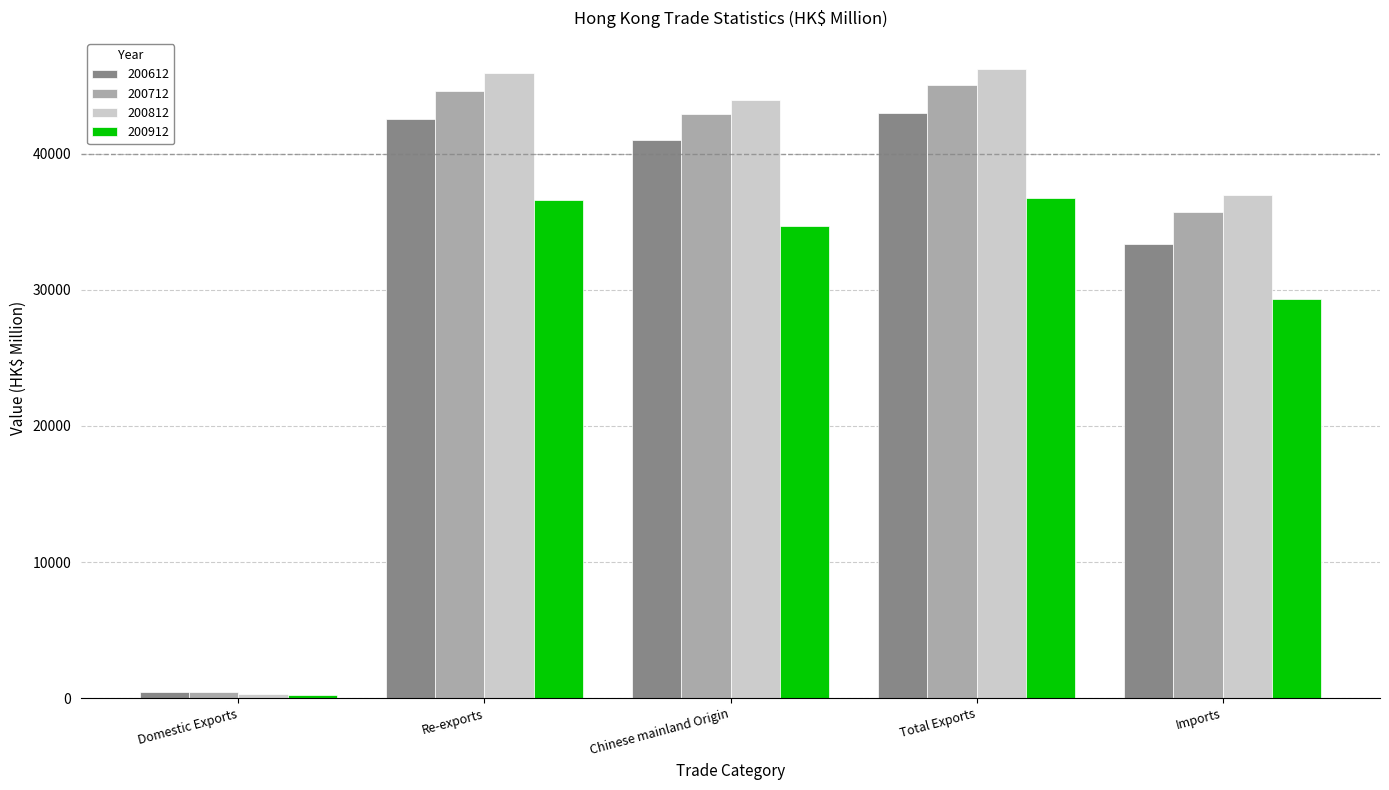

What is the label of the 5th bar from the right?

Domestic Exports